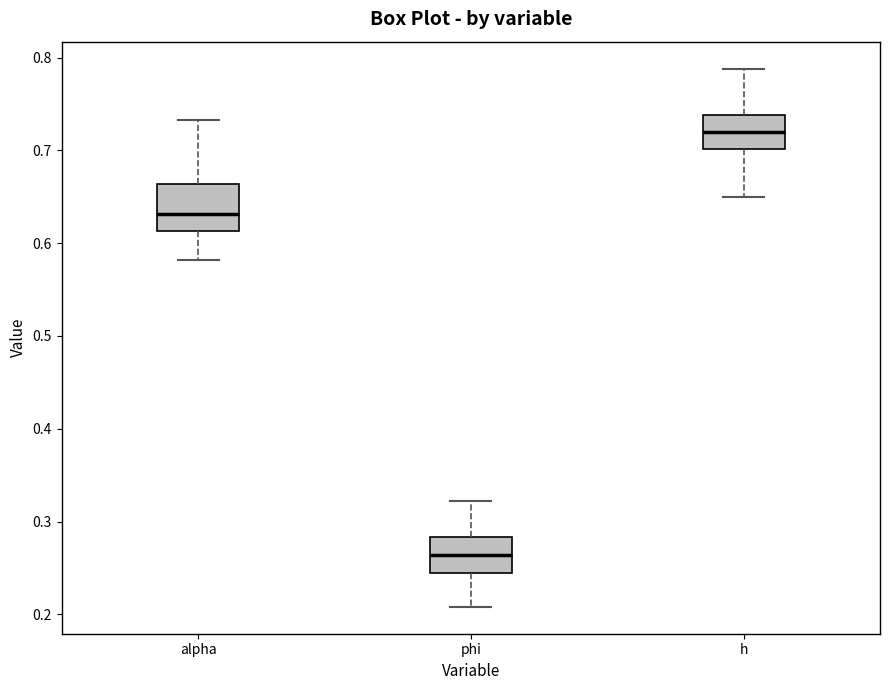

Where does the median line of the box for h sit on the y-axis? The values are not printed on the chart, so give them approximately, as read against the axis.

0.72